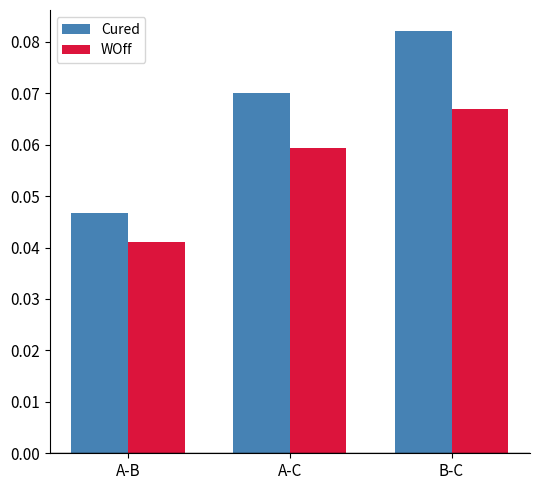

Is it true that WOff equals 0.0 at B-C?

False